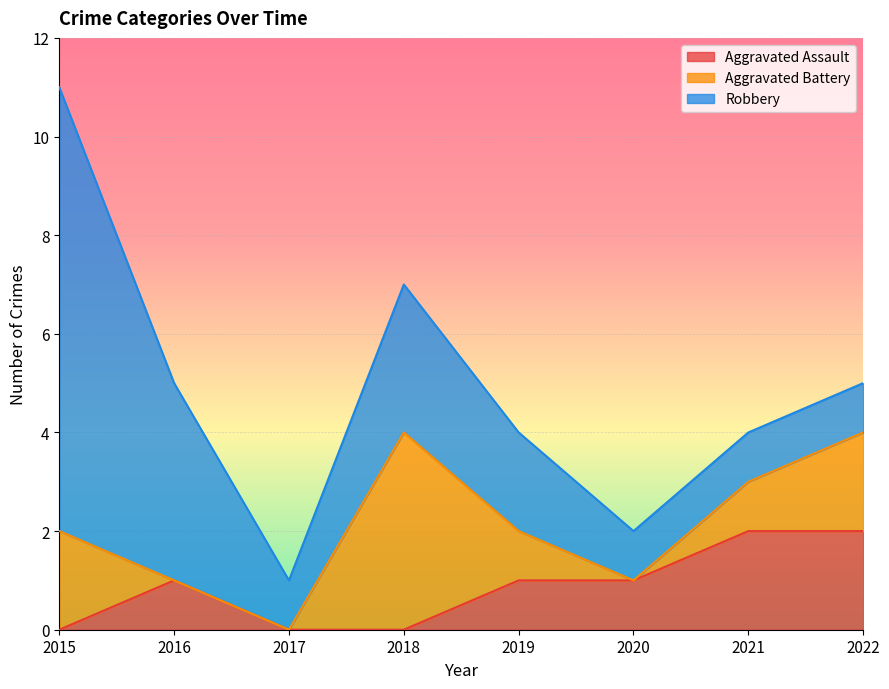

What are all the series names shown in the legend?

Aggravated Assault, Aggravated Battery, Robbery